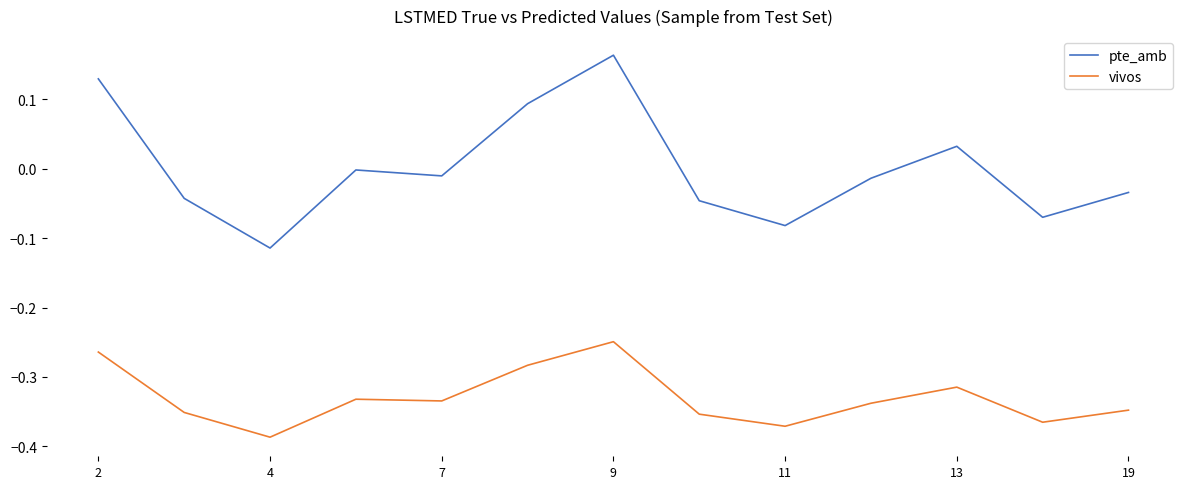

In vivos, how many points are higher than both neighbors (excluding endpoints)?

3